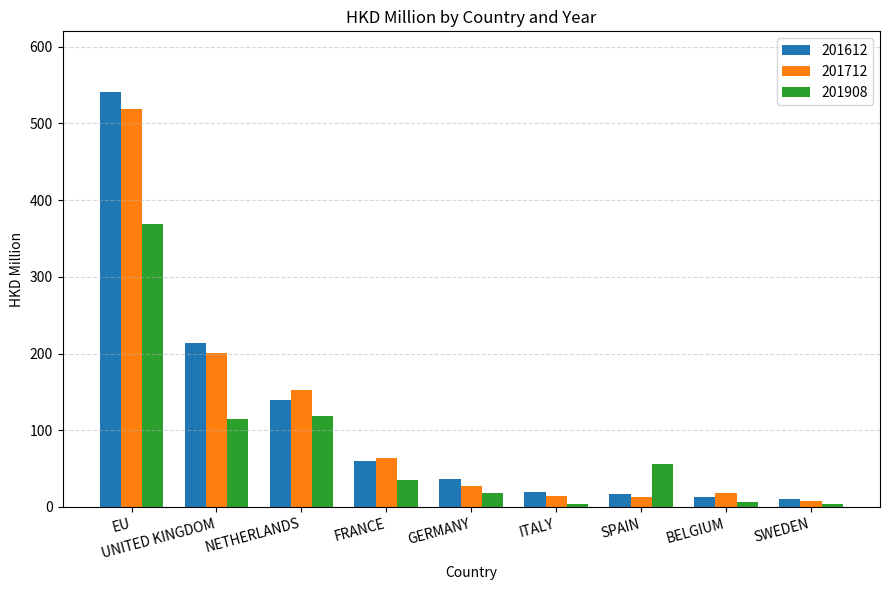

At which label is 201712 closest to 263?

UNITED KINGDOM